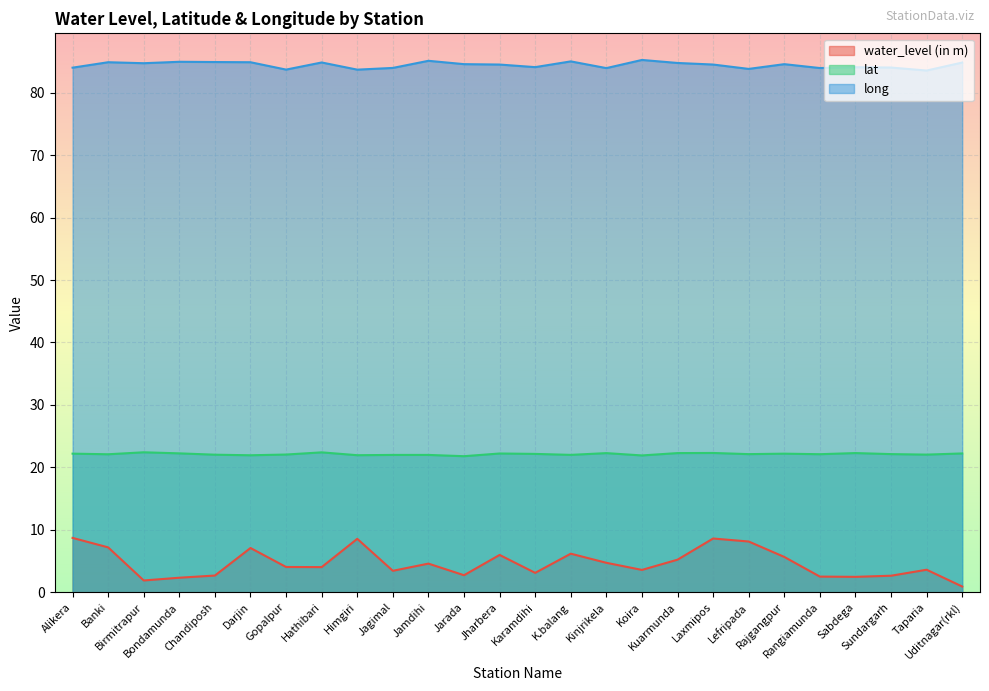

List the labels in order of long value, largest first.

Koira, Jamdihi, K.balang, Bondamunda, Chandiposh, Banki, Darjin, Hathibari, Uditnagar(rkl), Kuarmunda, Birmitrapur, Jarada, Rajgangpur, Laxmipos, Jharbera, Karamdihi, Sabdega, Sundargarh, Alikera, Jagimal, Rangiamunda, Kinjrikela, Lefripada, Gopalpur, Himgiri, Taparia